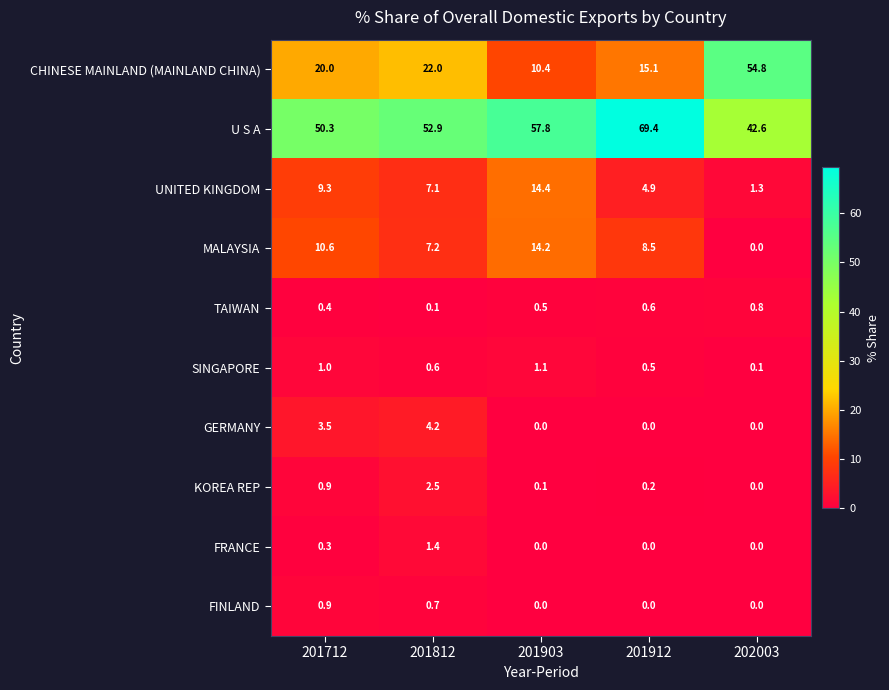

Which label corresponds to the largest value in the chart?

201912